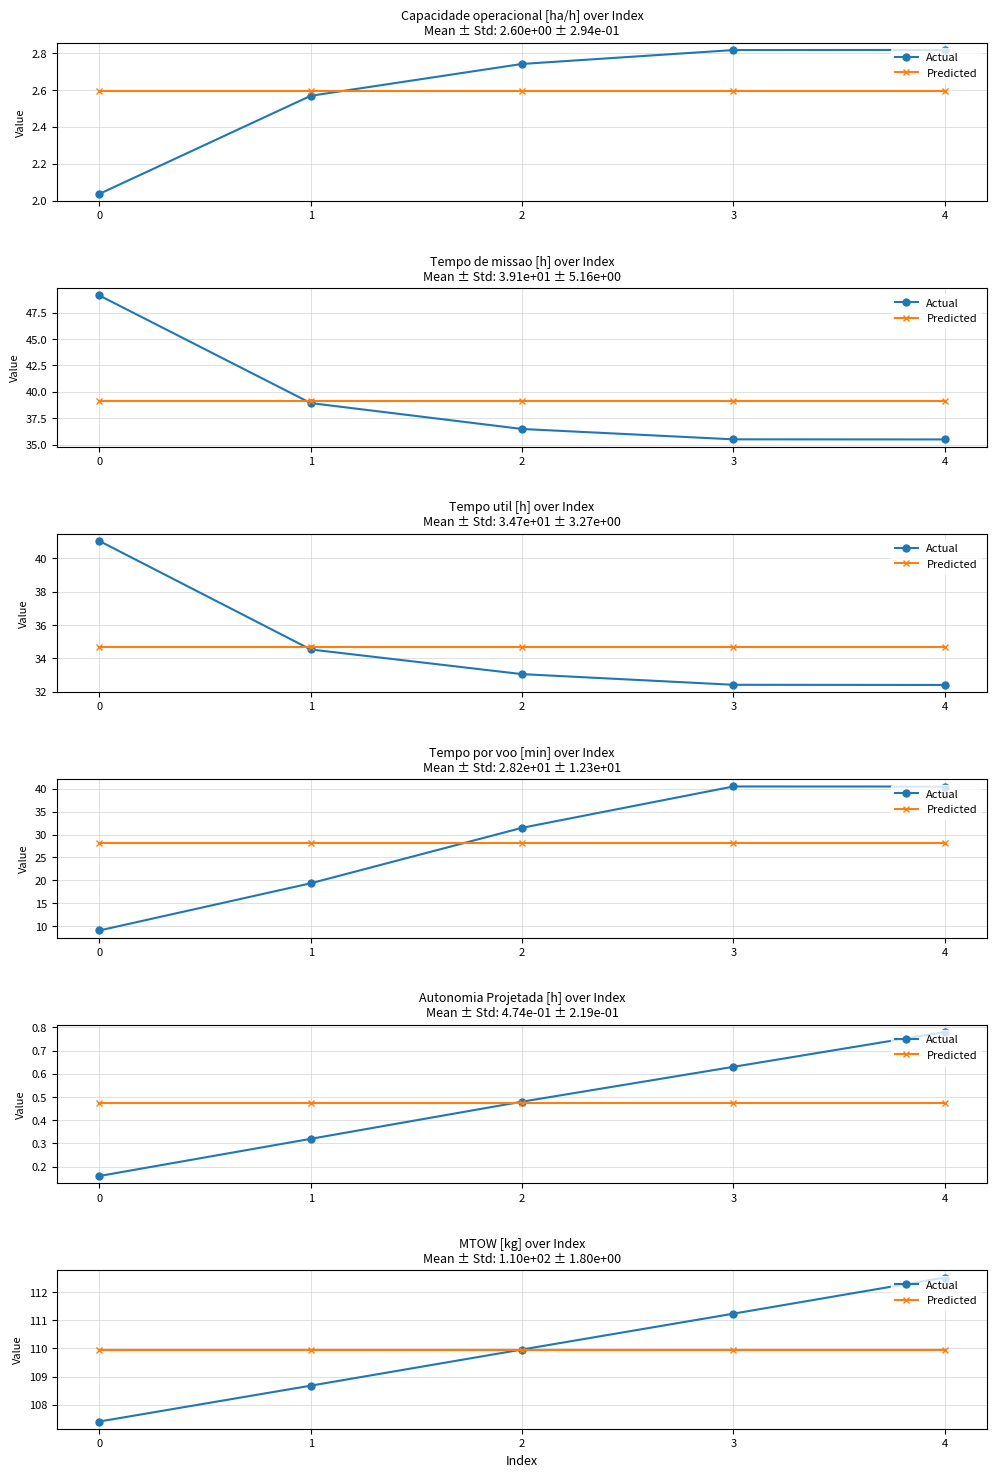

At how many categories does at least one series exceed 108?

5